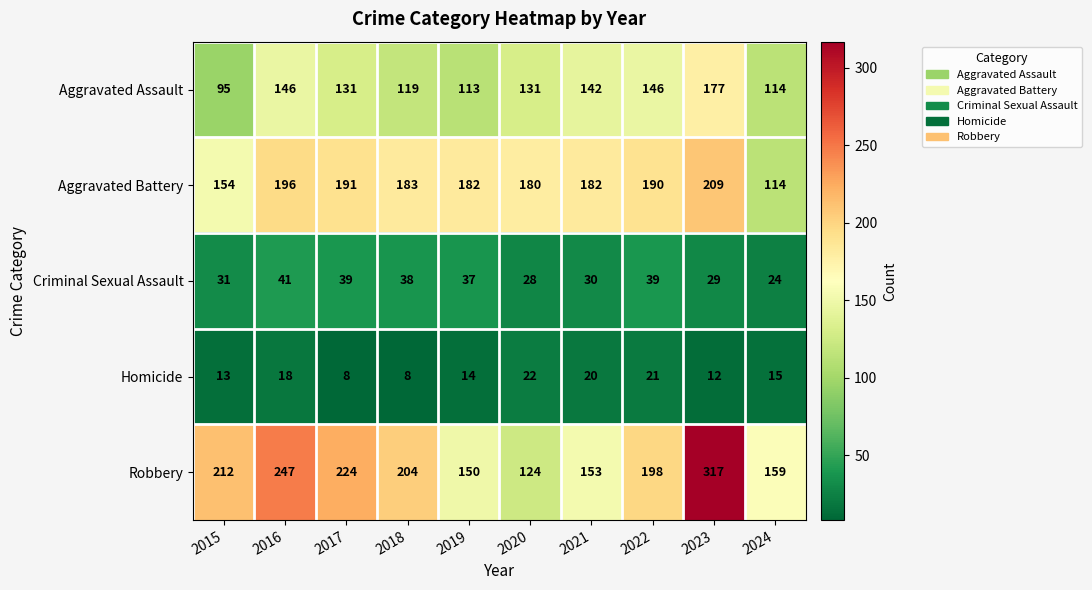

Where is Homicide nearest to the value 15?

2024